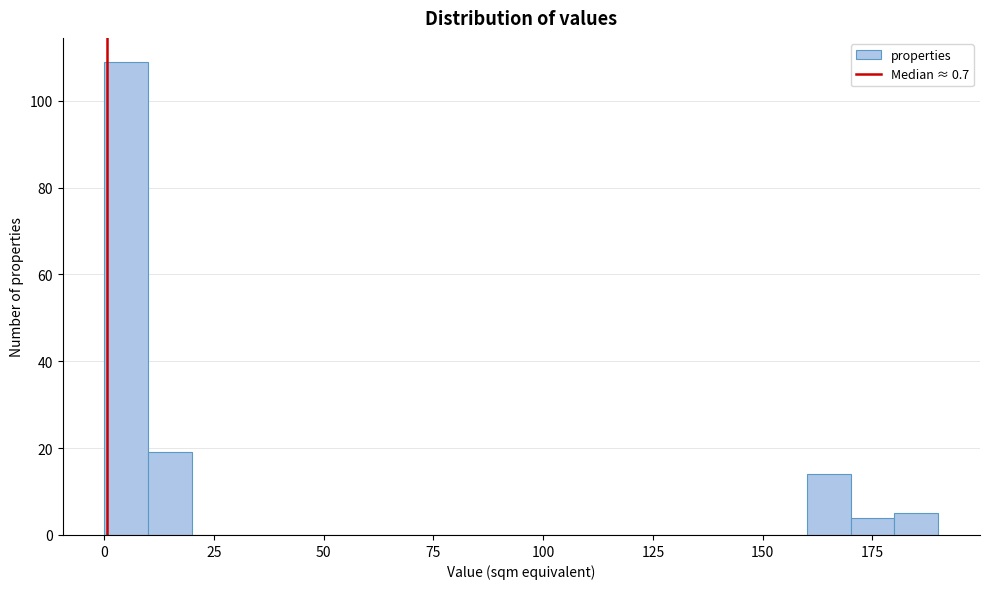

Around what value on the x-axis is the tallest bar? Give the approximate position of its centre, as read against the axis.

5